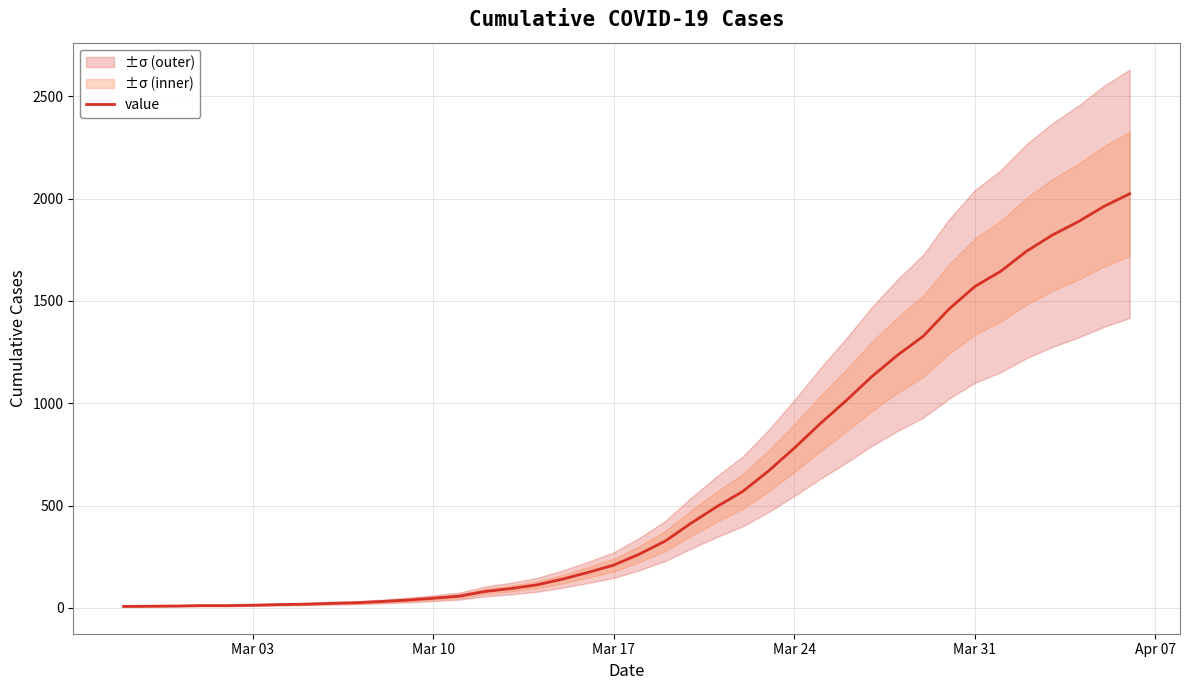

Reading right to left, transcribe all the data shown in this chart.

2024	1962	1887	1822	1743	1645	1571	1461	1328	1235	1130	1012	900	781	669	569	495	414	327	263	209	173	140	112	94	80	57	47	38	31	25	22	18	16	13	11	11	9	8	7